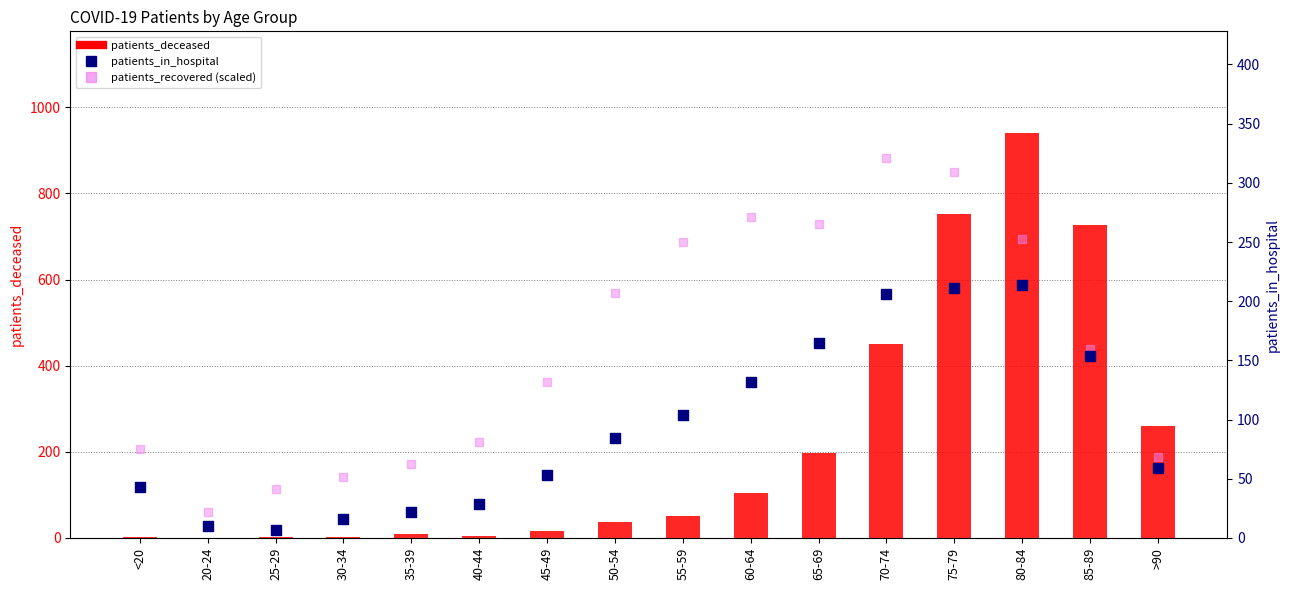

Which series reaches the maximum Y coordinate?

patients_deceased